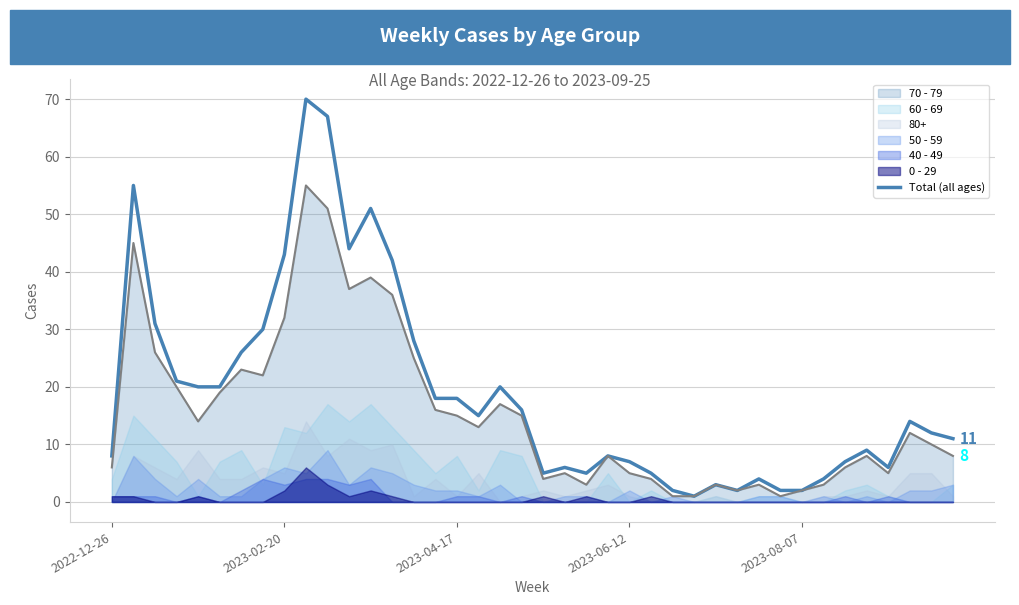

How many data points are above 14?

19